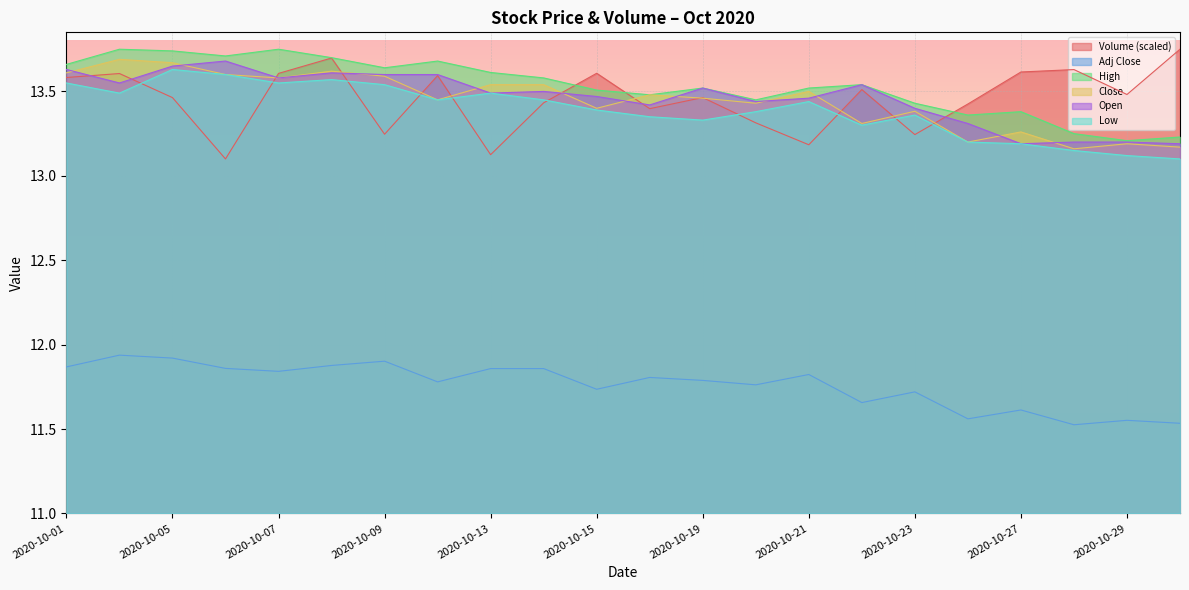

Where is Low nearest to the value 13?

2020-10-30